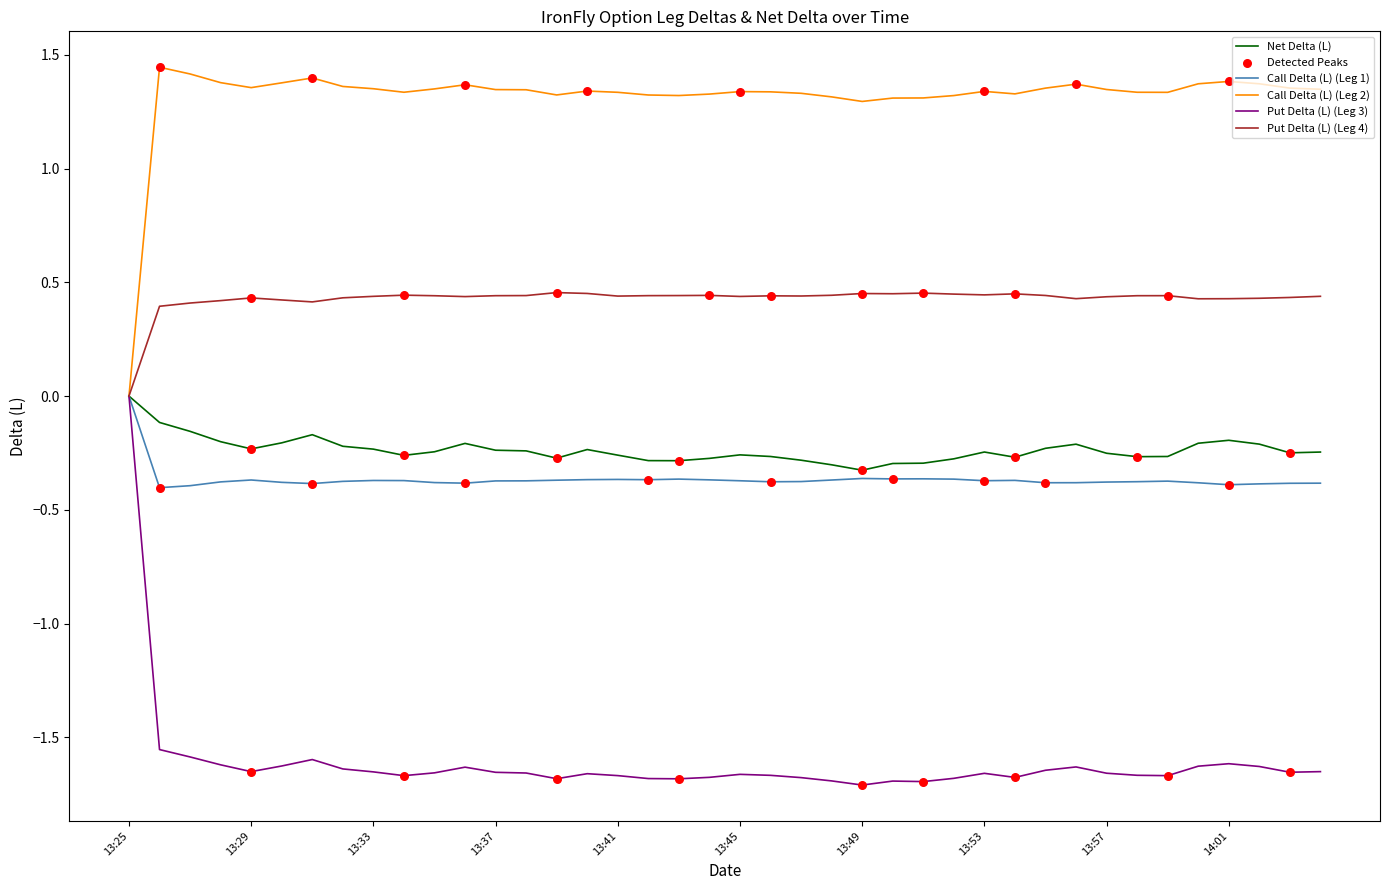

Which series has the largest range (max minus min)?

Put Delta (L) (Leg 3)